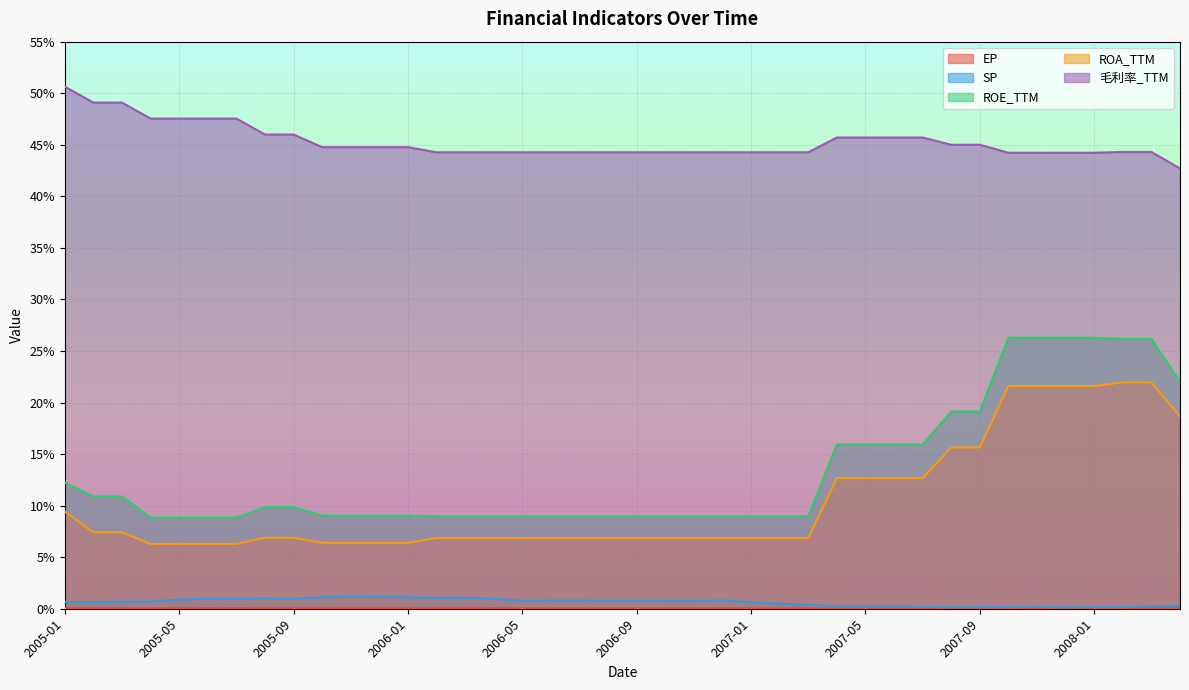

What is the label of the 11th point from the left?

2005-11